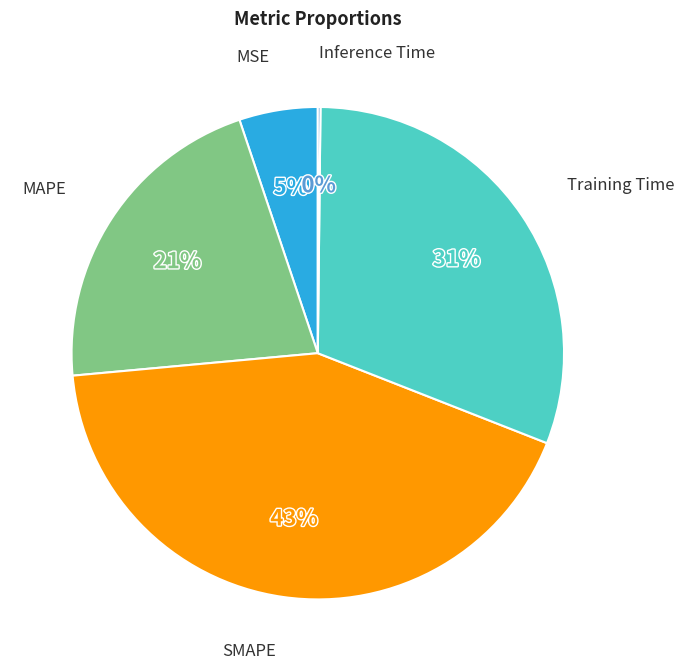

Is there a majority slice in this chart?

No